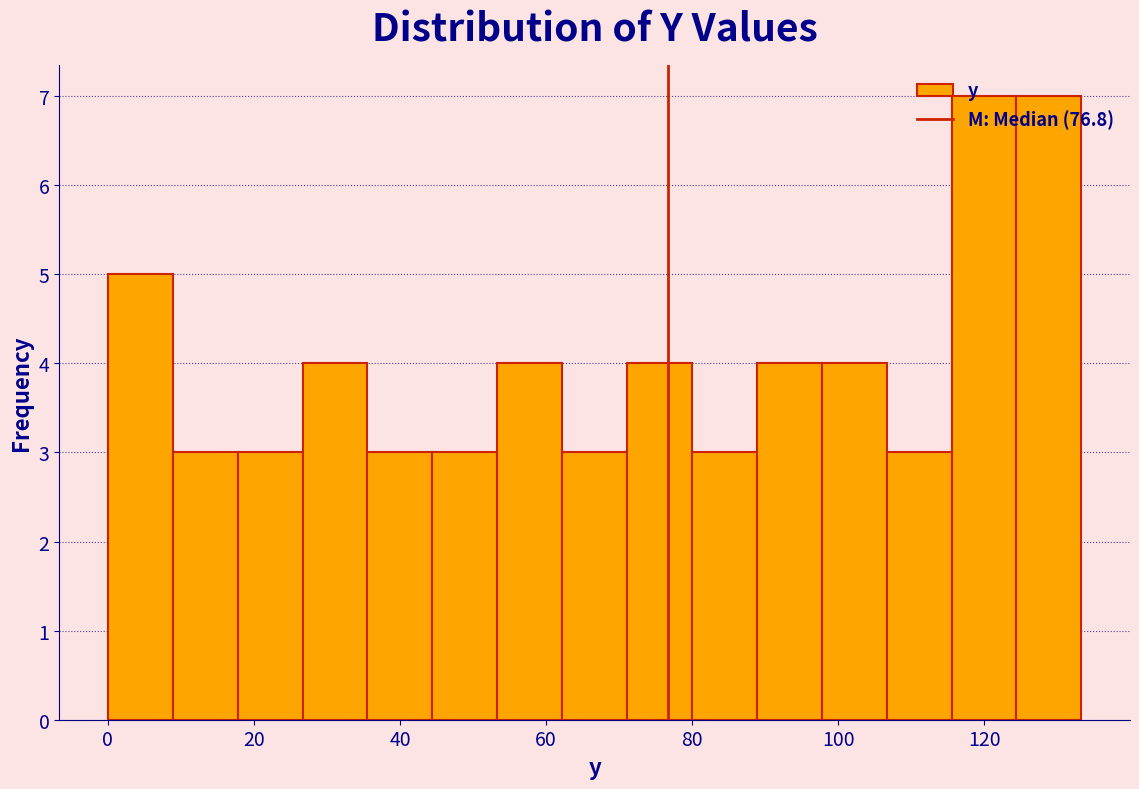

Reading left to right, list every bar in this chart as the range it spans on the x-axis followed by its height. Neither the bar edges nor the heights are printed on the chart, so give them approximately, as read against the axes.

0 to 8: 5
8 to 18: 3
18 to 26: 3
26 to 36: 4
36 to 44: 3
44 to 54: 3
54 to 62: 4
62 to 72: 3
72 to 80: 4
80 to 88: 3
88 to 98: 4
98 to 106: 4
106 to 116: 3
116 to 124: 7
124 to 134: 7